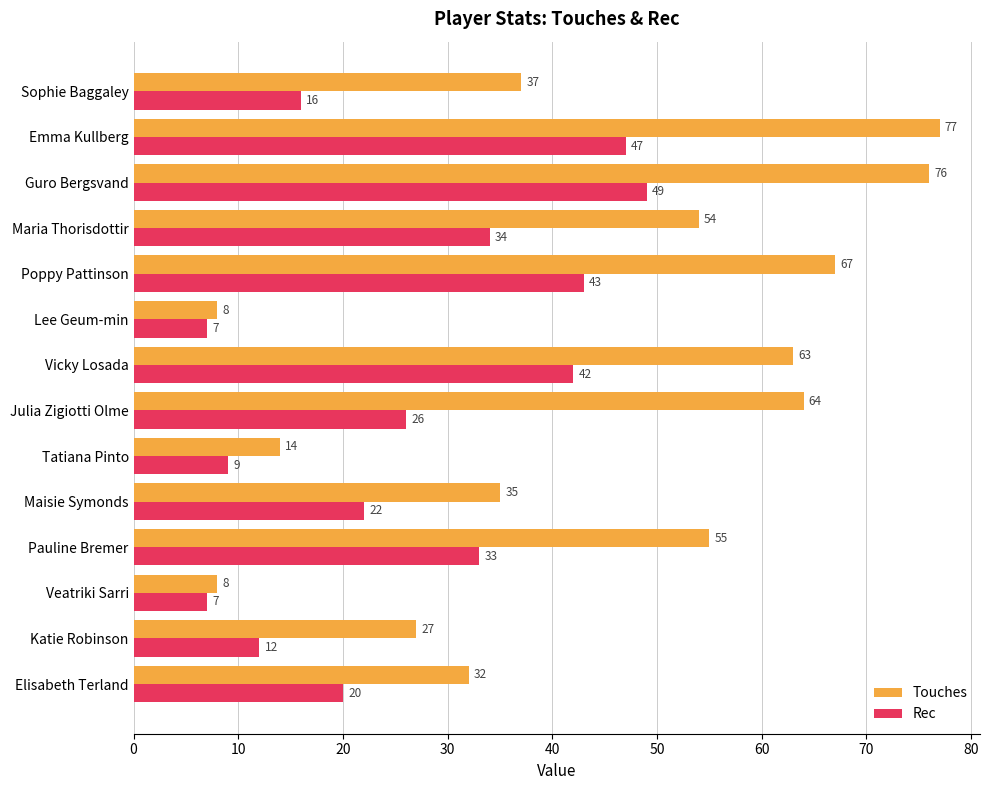

Is it true that Touches equals 14 at Lee Geum-min?

False